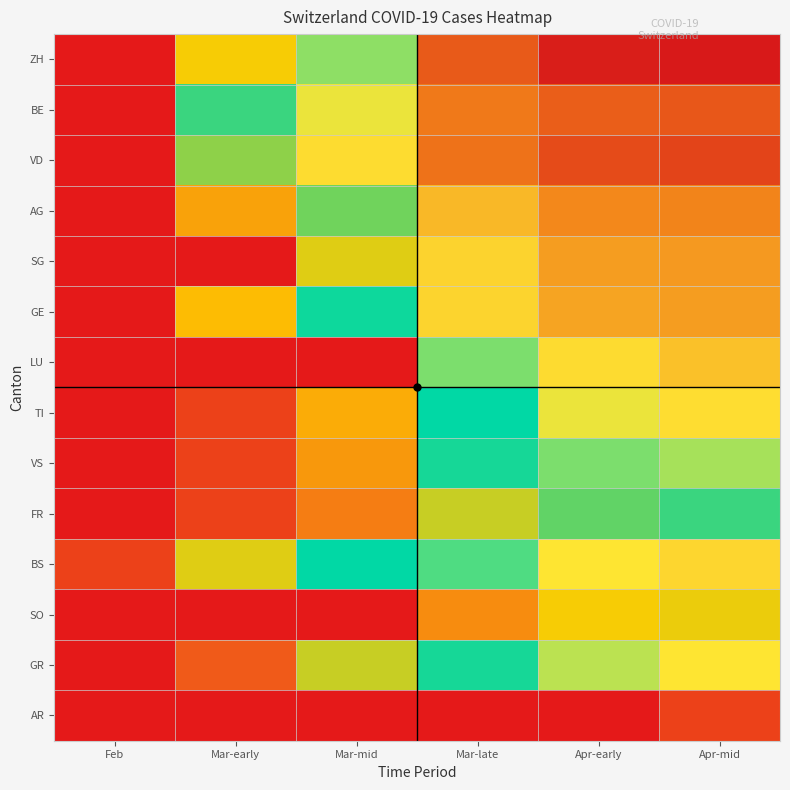

Rank the series at Mar-early from highest to lowest value.

BE, VD, BS, ZH, GE, AG, GR, TI, VS, FR, SG, LU, SO, AR